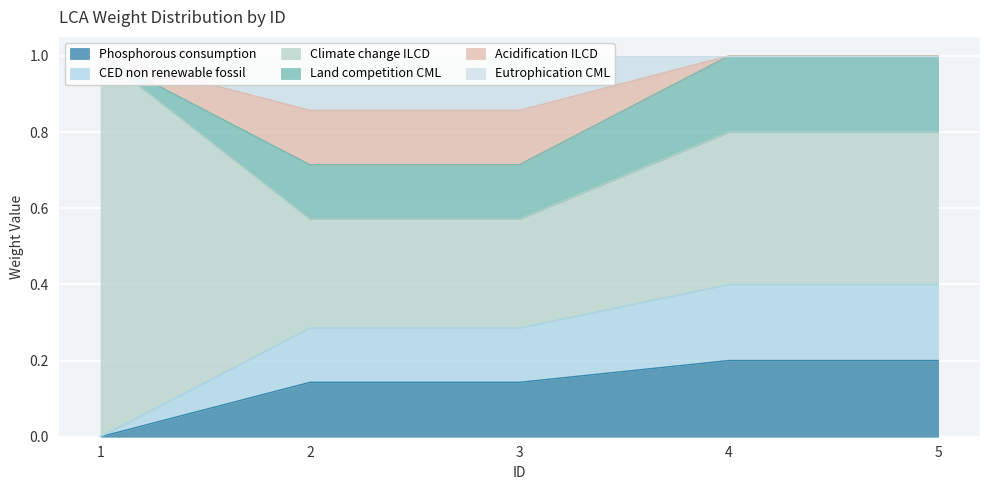

Between 5 and 1, which is larger?

5